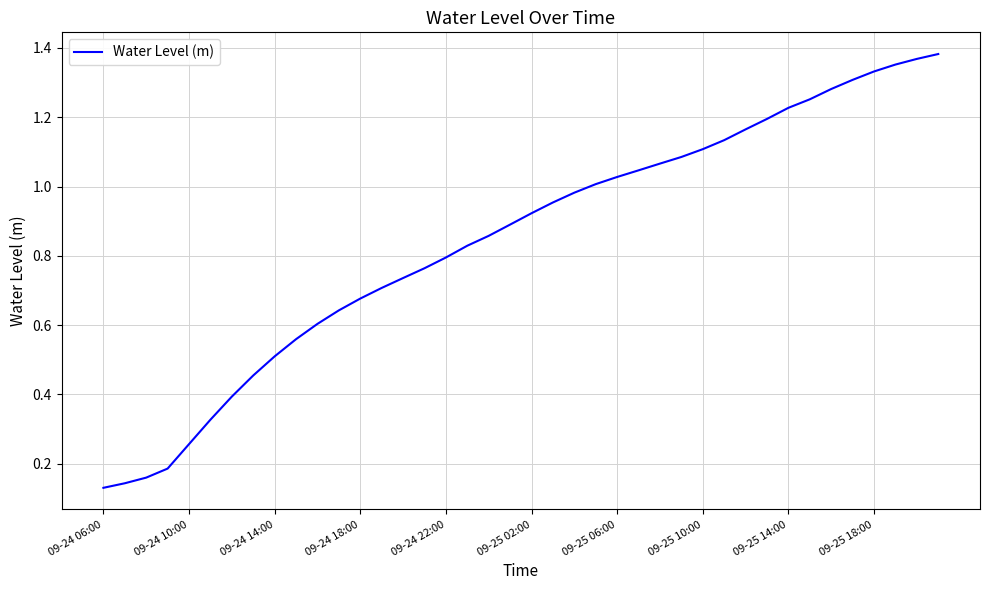

How many lines are shown in the chart?

1